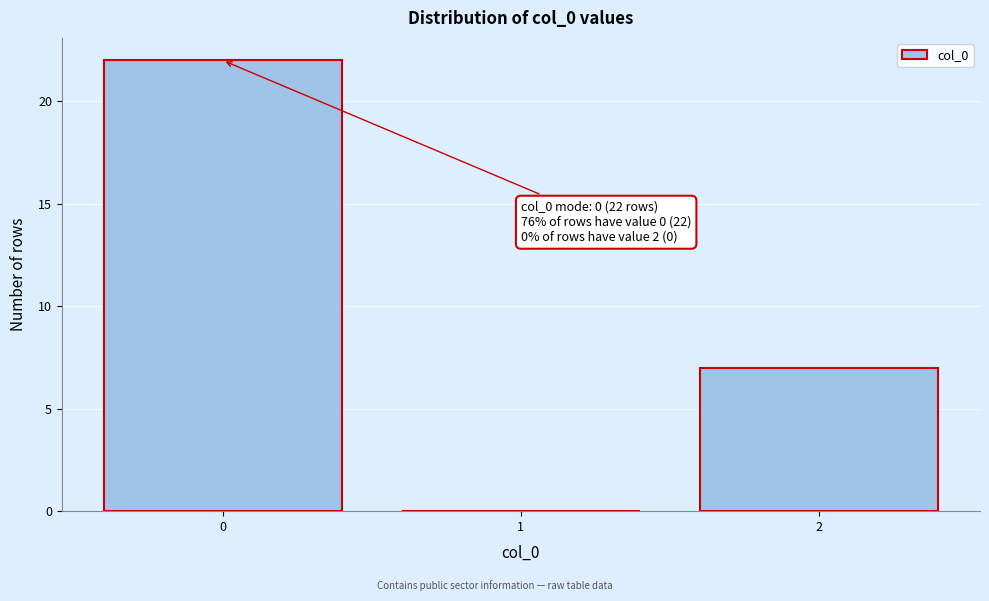

Reading left to right, transcribe all the data shown in this chart.

0=22	1=0	2=7